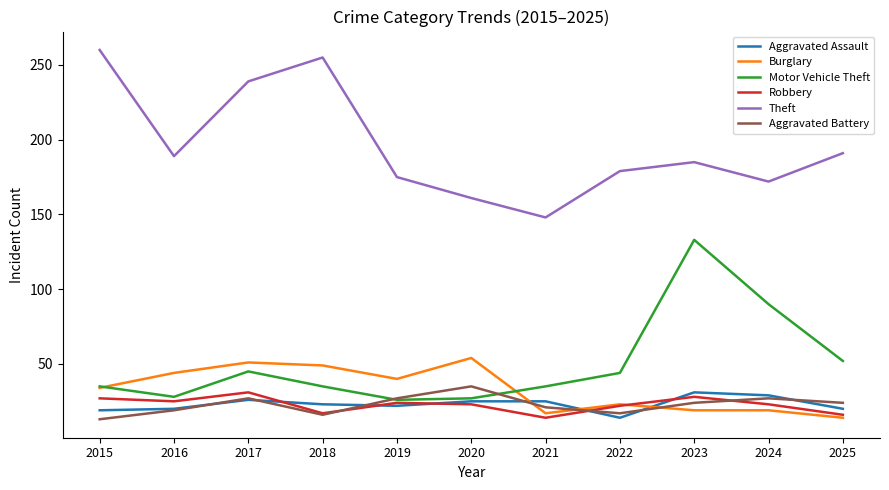

What is the greatest value displayed?

260